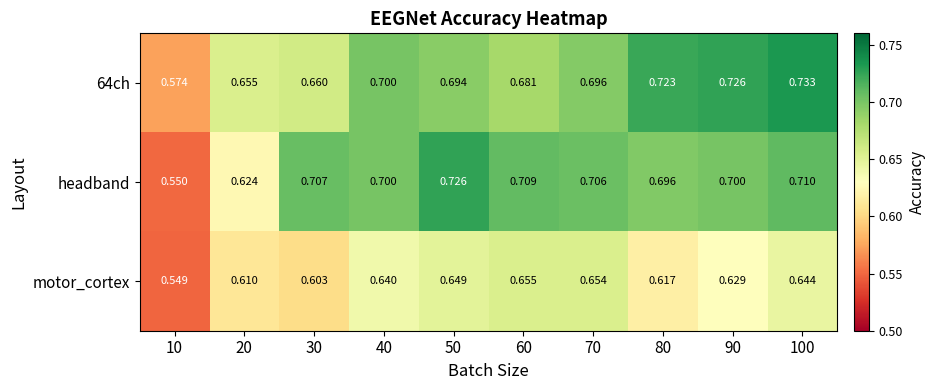

Is the value of headband at 40 greater than the value of motor_cortex at 20?

Yes